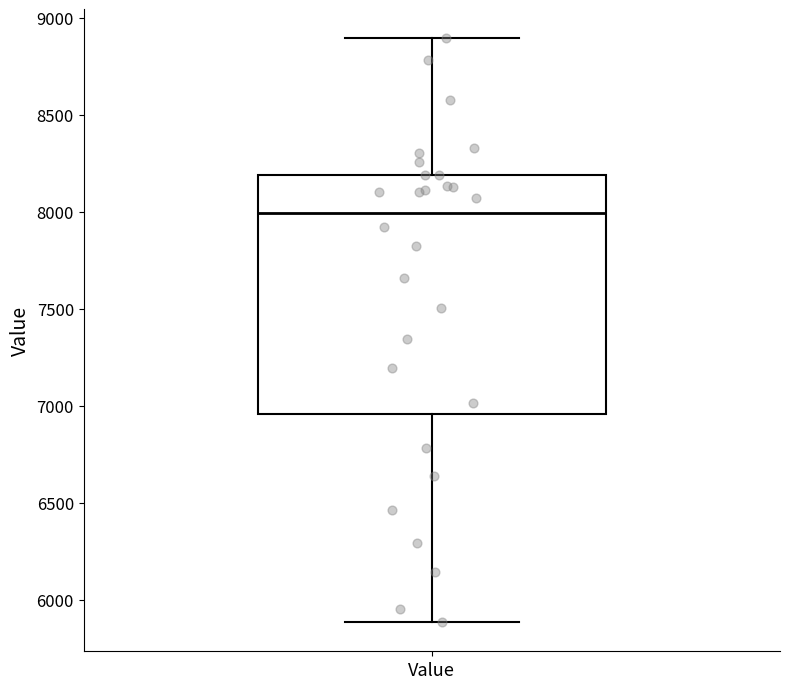

Where does the upper whisker of the box for Value end on the y-axis? The values are not printed on the chart, so give them approximately, as read against the axis.

8900